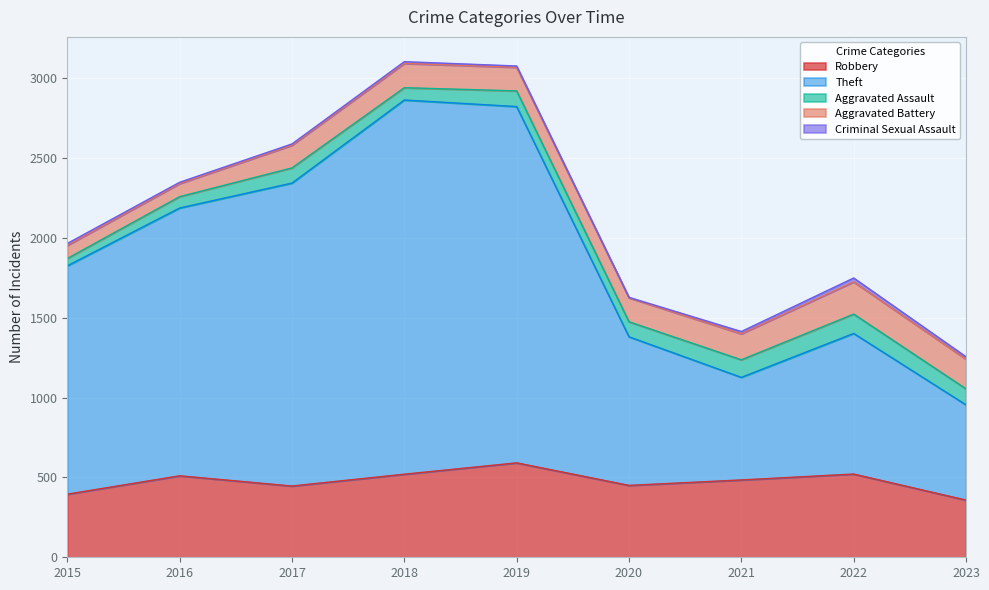

In Criminal Sexual Assault, how many points are lower than both neighbors (excluding endpoints)?

1